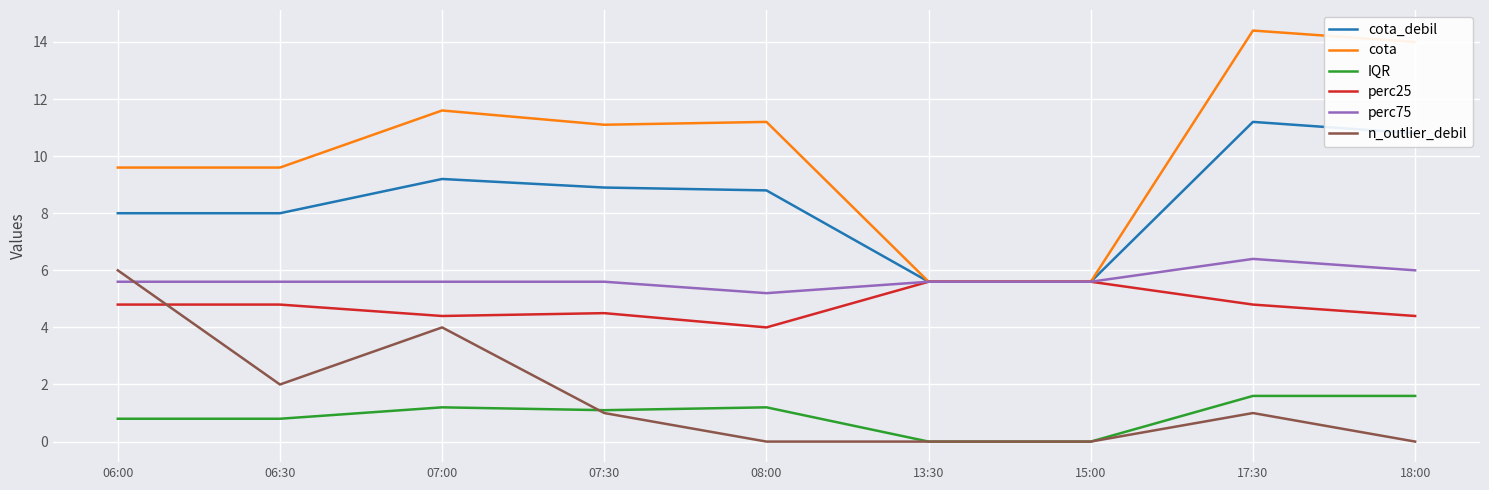

Which series changed the most between 15:00 and 17:30?

cota